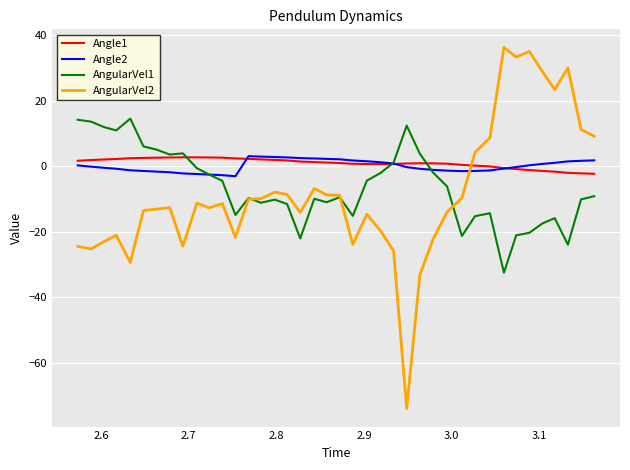

What is the minimum value shown in the chart?

-74.0